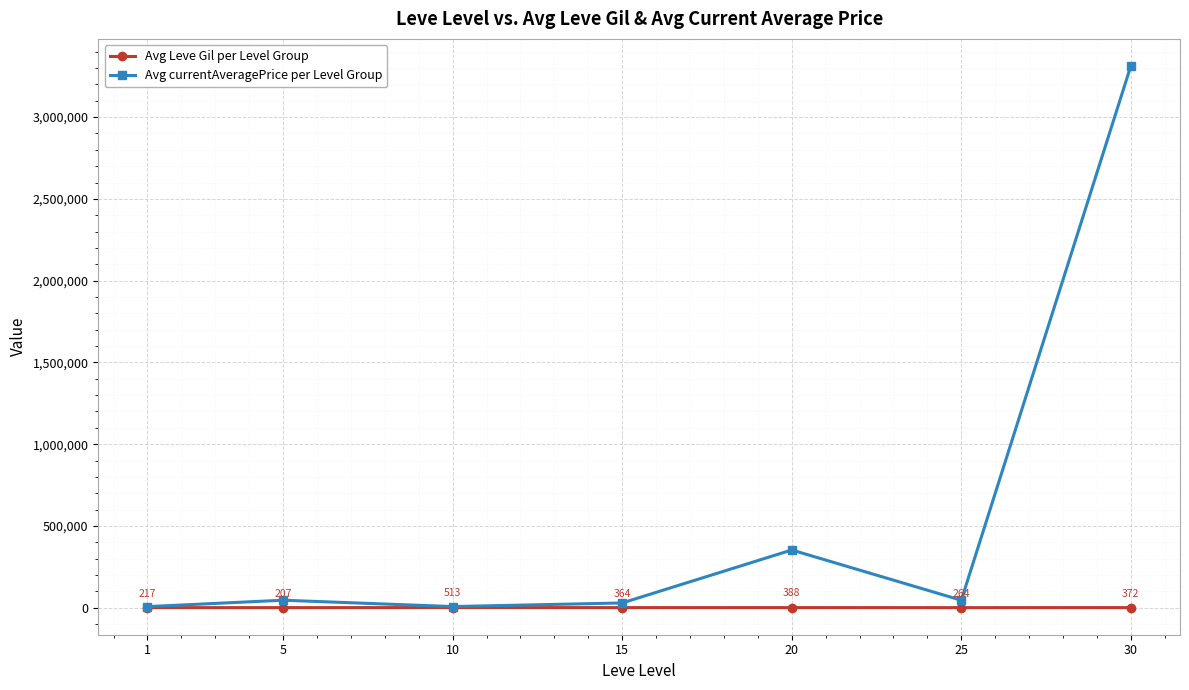

At which category is the sum across all series the highest?

30